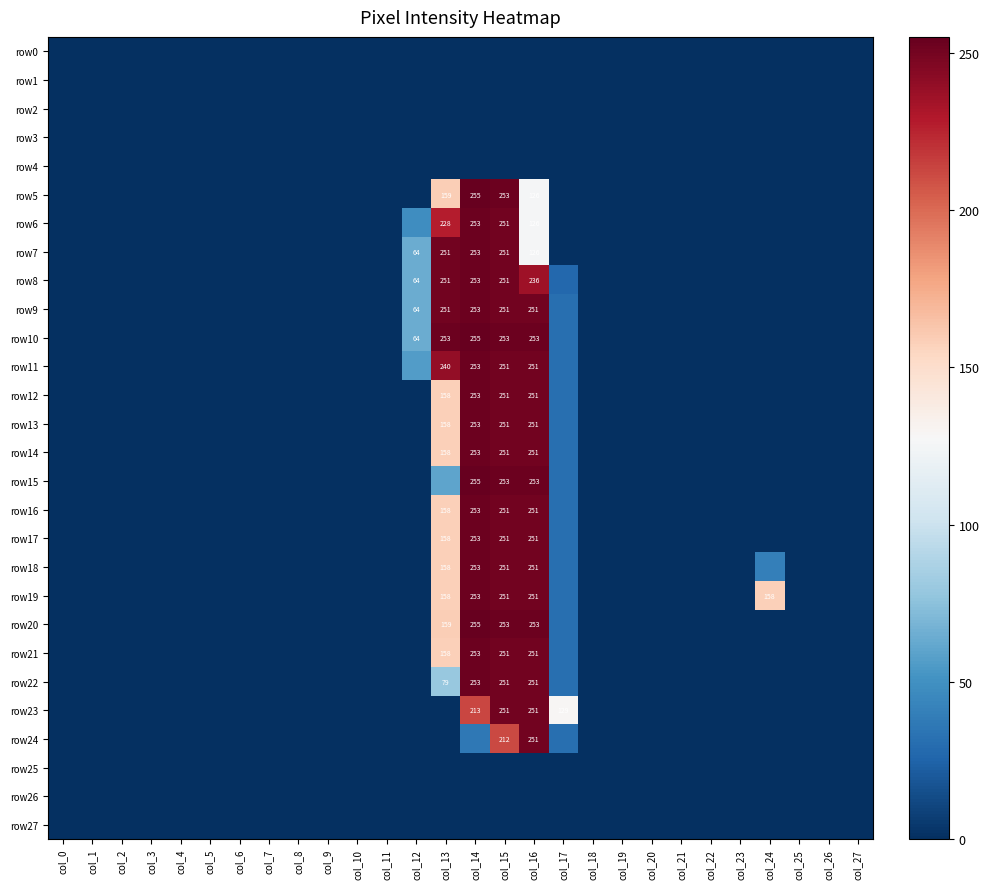

What is the sum of all row11 values?

1082